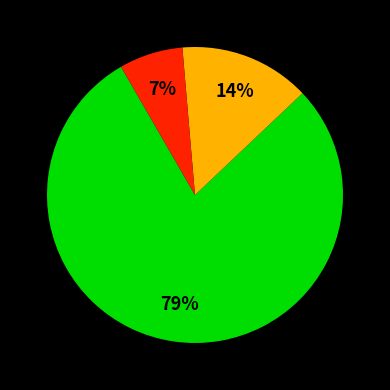

Count the number of slices in the pie.

3